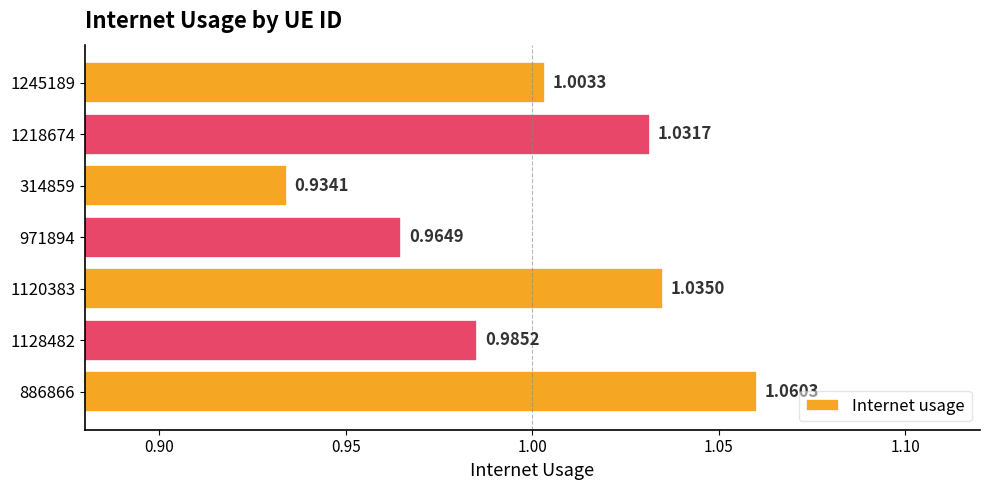

Rank the categories by value from highest to lowest.

886866, 1120383, 1218674, 1245189, 1128482, 971894, 314859